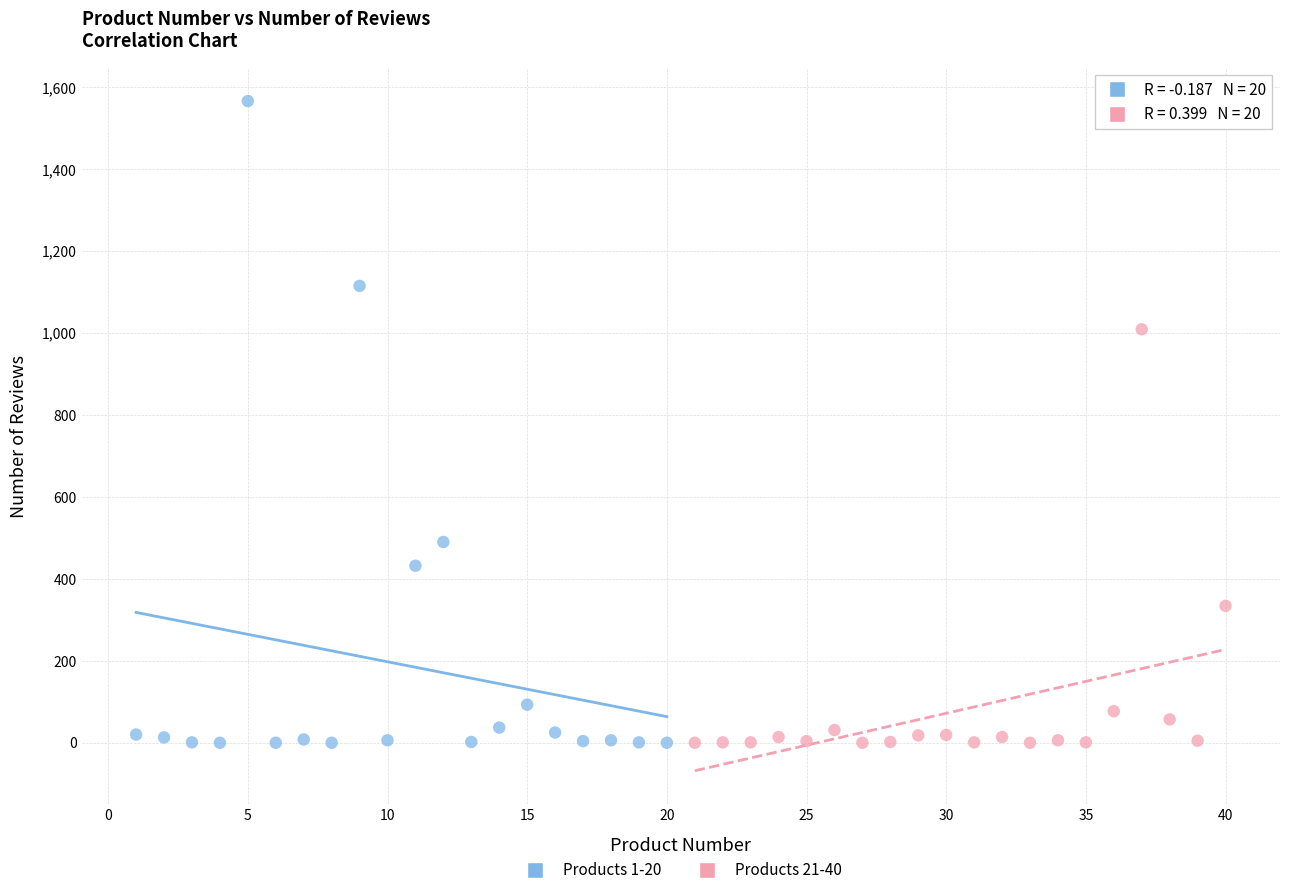

What are all the series names shown in the legend?

Products 1-20, Products 21-40